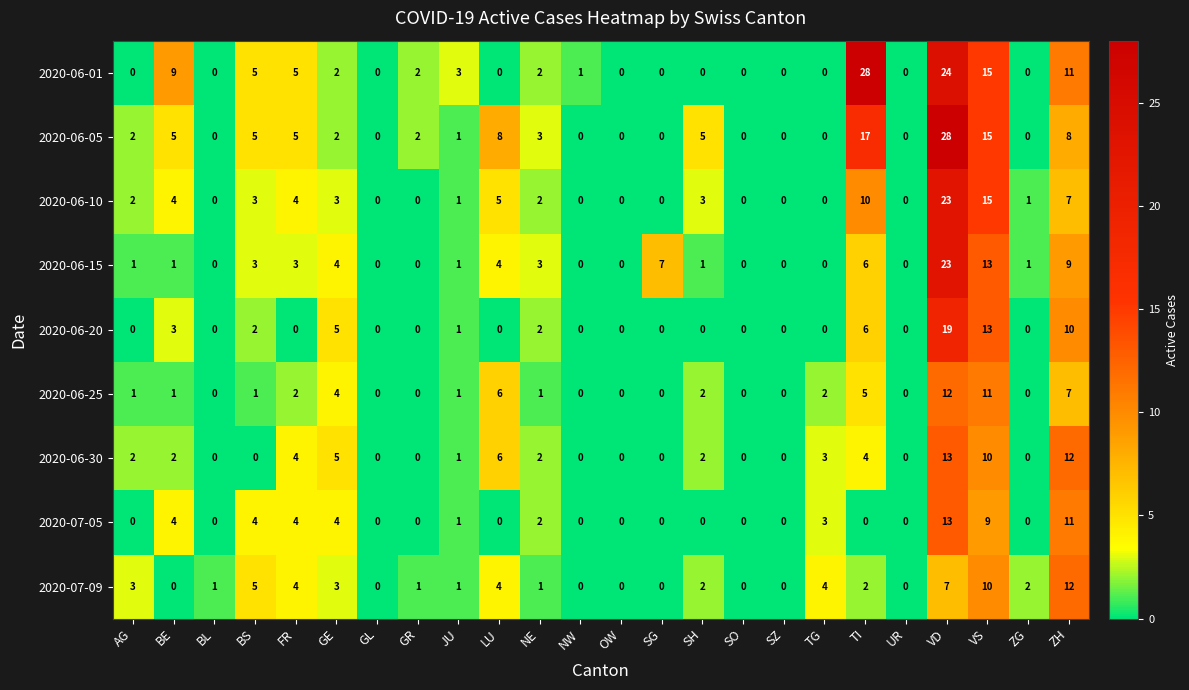

How many data points in 2020-07-05 are above 0?

10